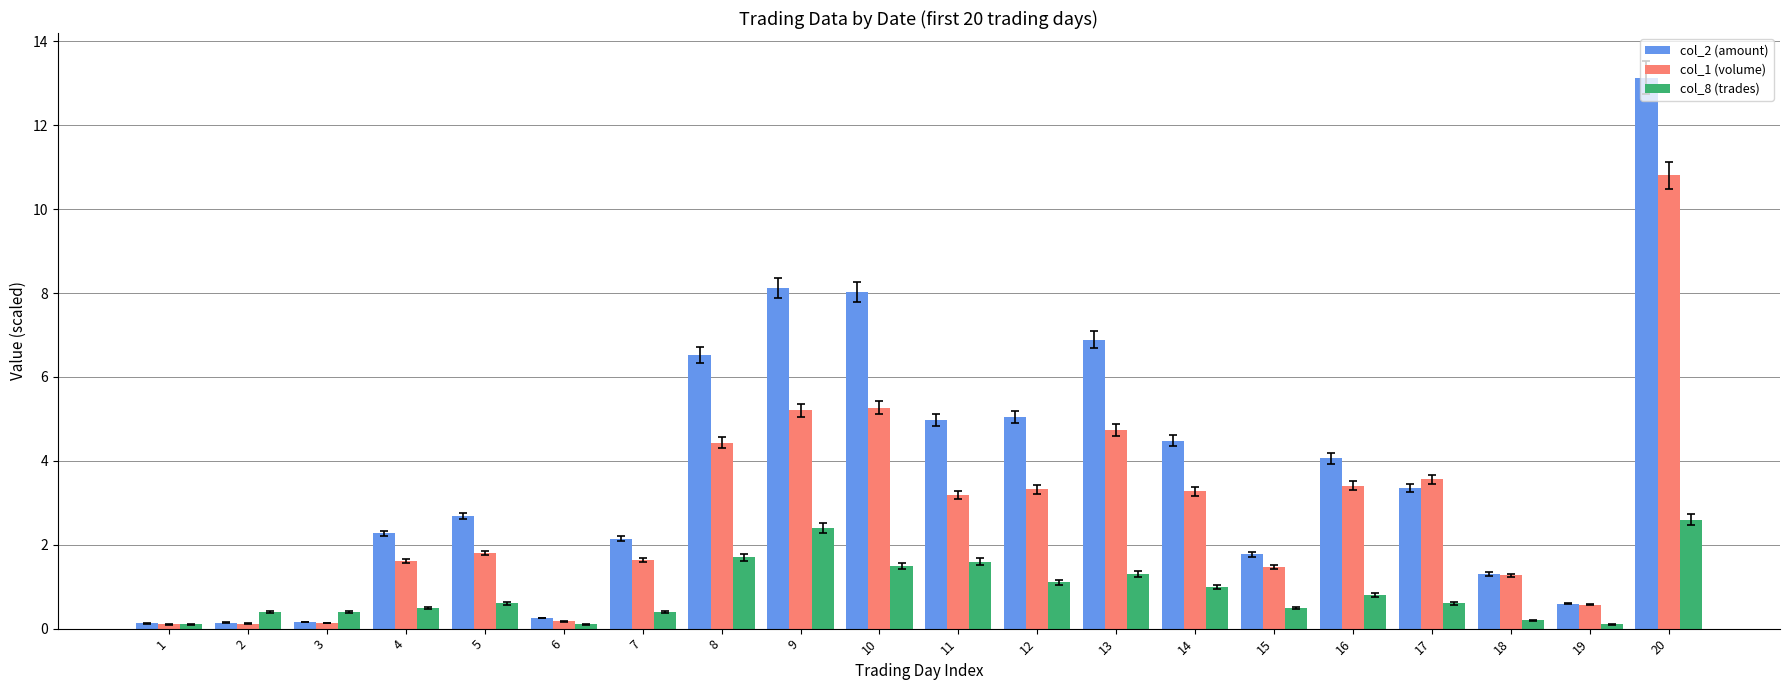

How many series are shown in this chart?

3